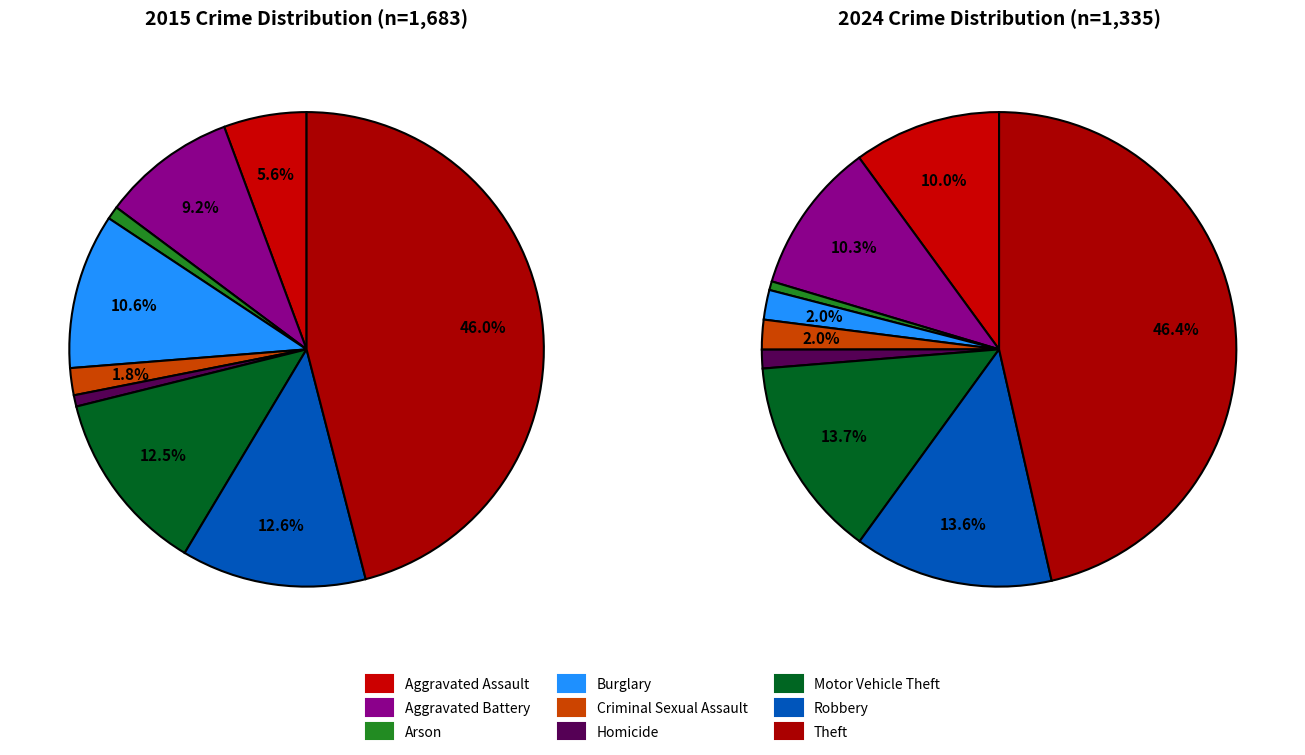

Which series has the largest range (max minus min)?

values_2015